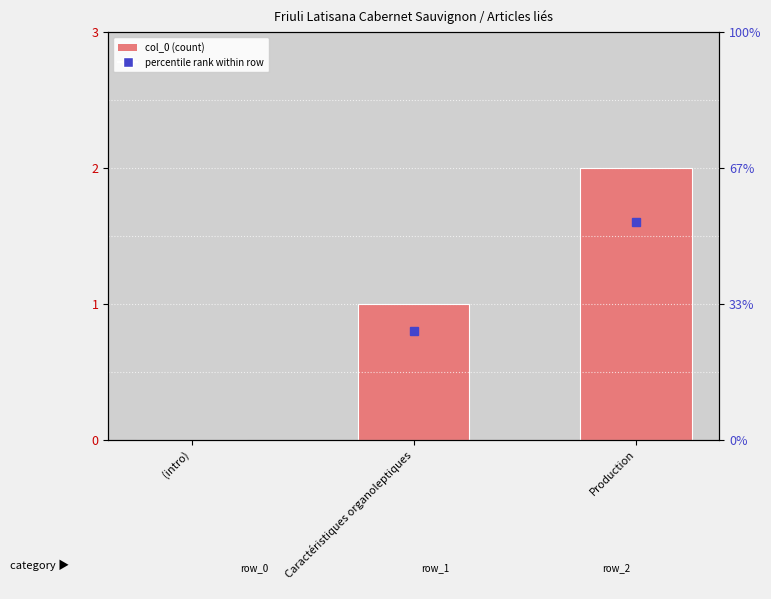

At which label does the data first exceed 1?

Production